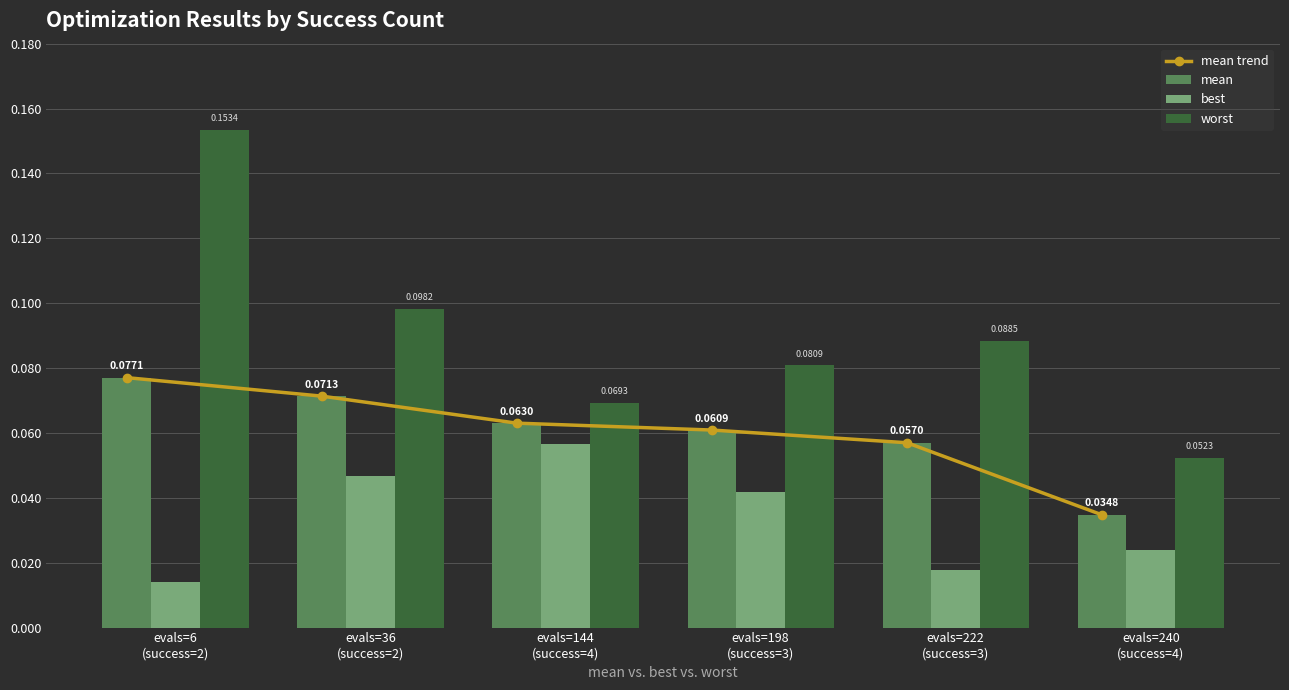

Rank the series by their maximum value, from lowest to highest.

best, mean trend, mean, worst